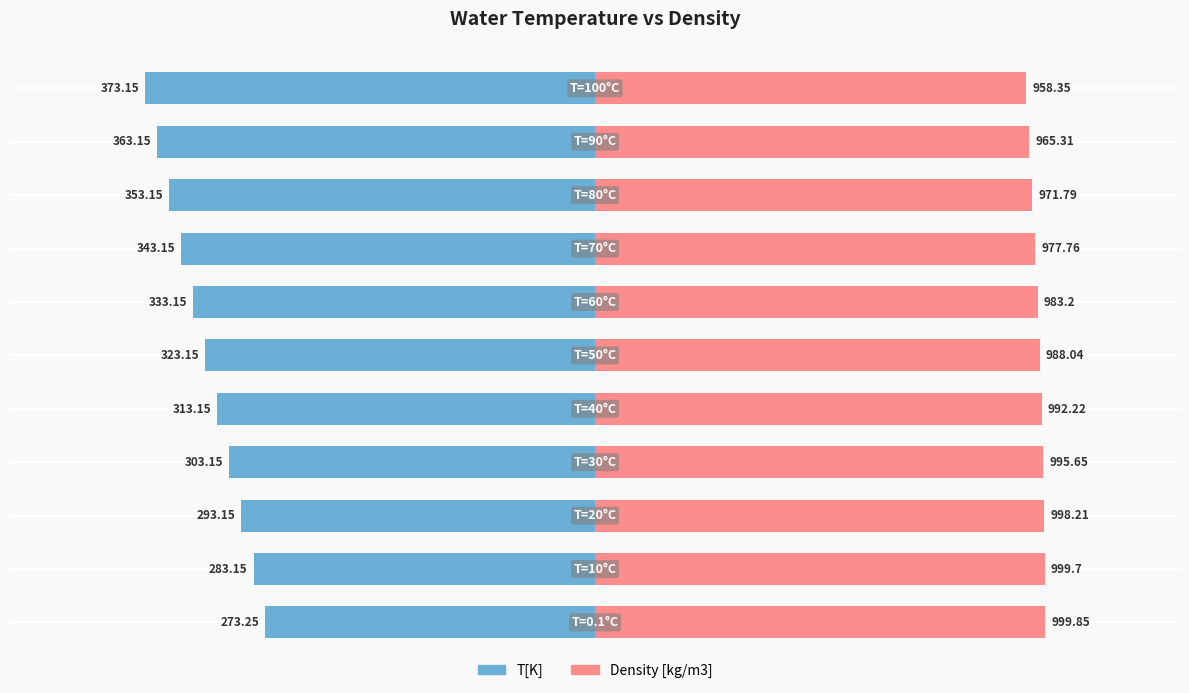

What are all the series names shown in the legend?

T[K], Density [kg/m3]